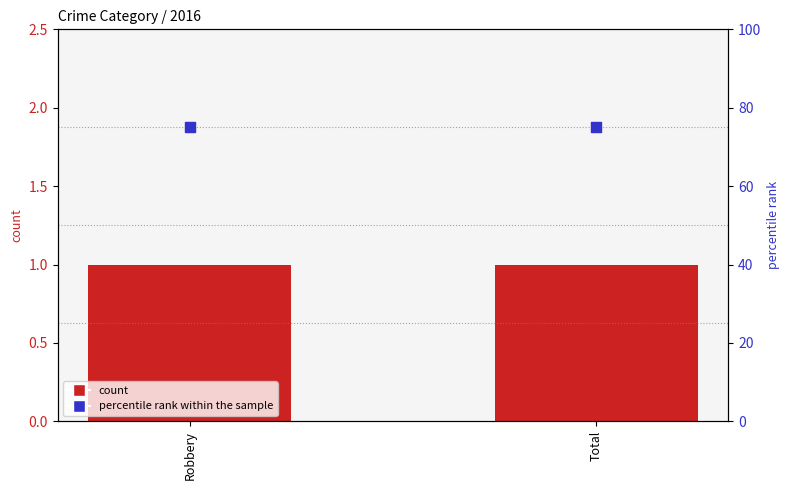

Which series has the widest spread of Y values?

2016 count